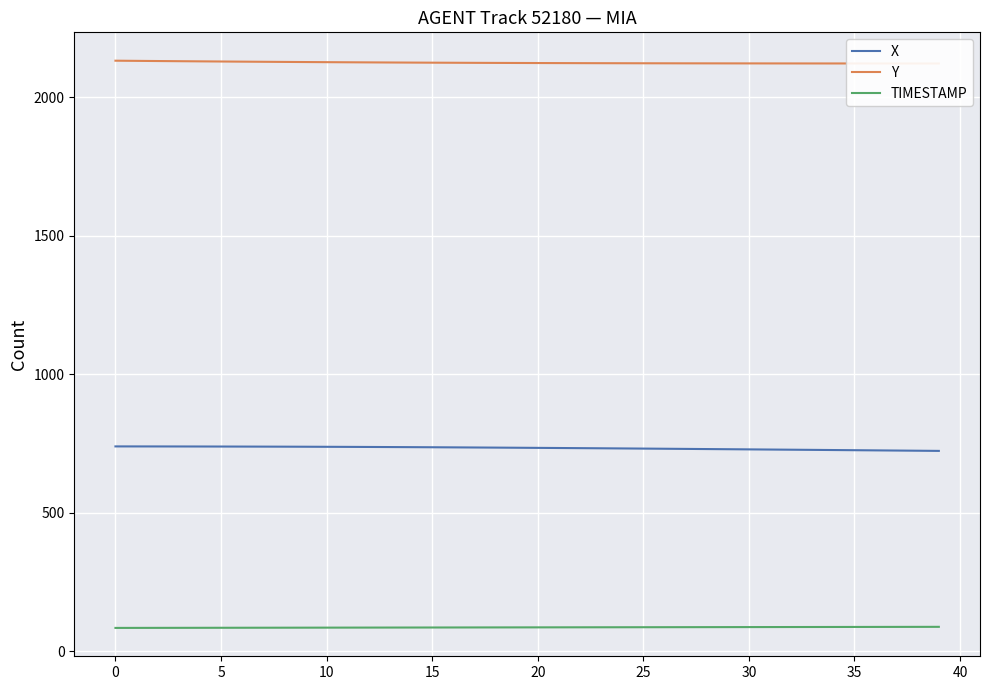

Rank the series by their maximum value, from highest to lowest.

Y, X, TIMESTAMP